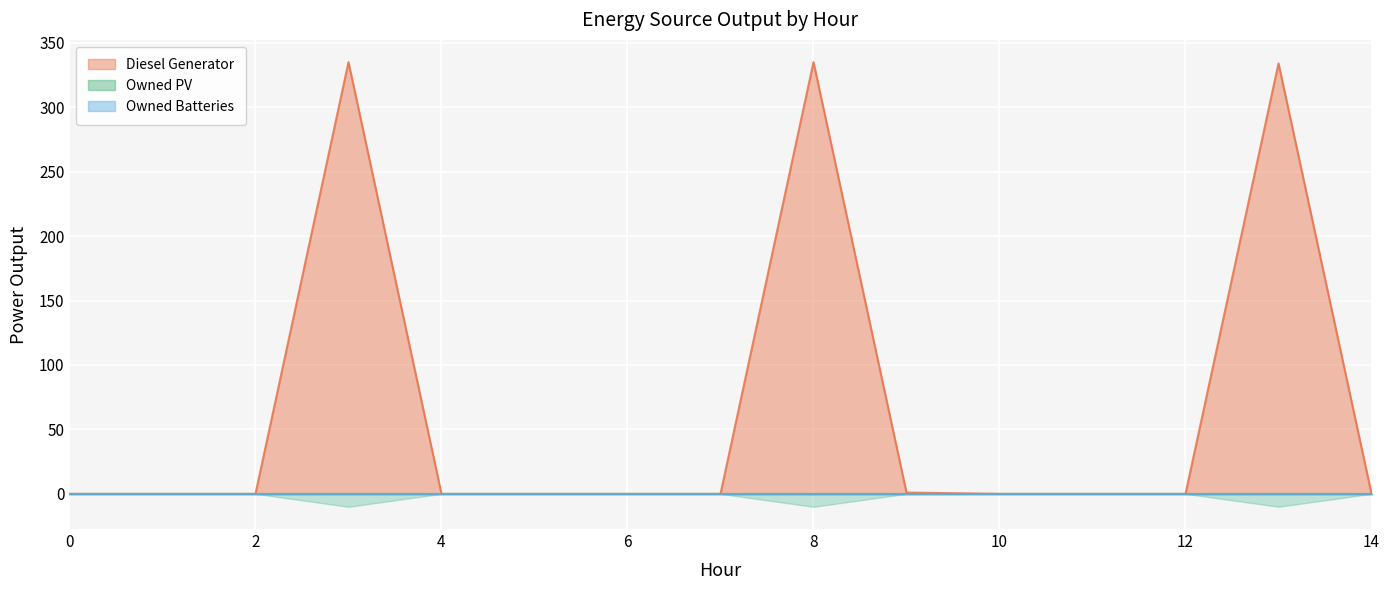

True or false: Owned Batteries and Owned PV cross at least once.

False